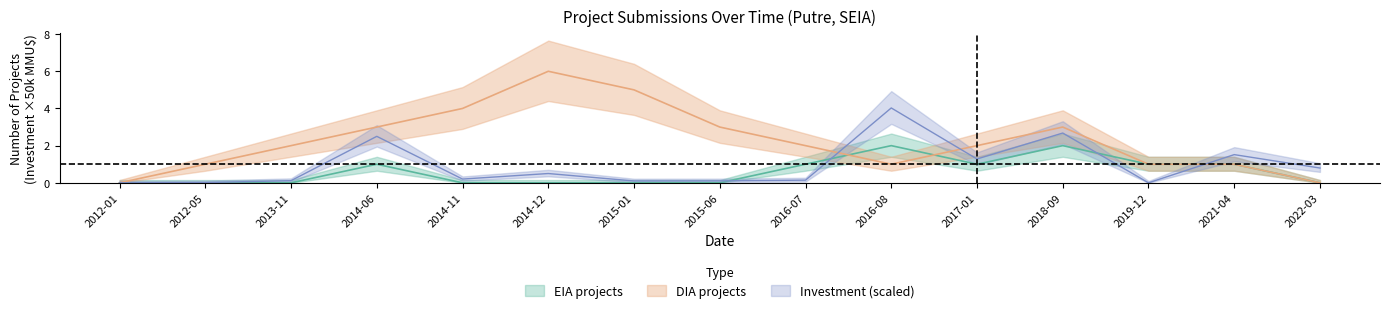

What position from the left is 2021-04?

14